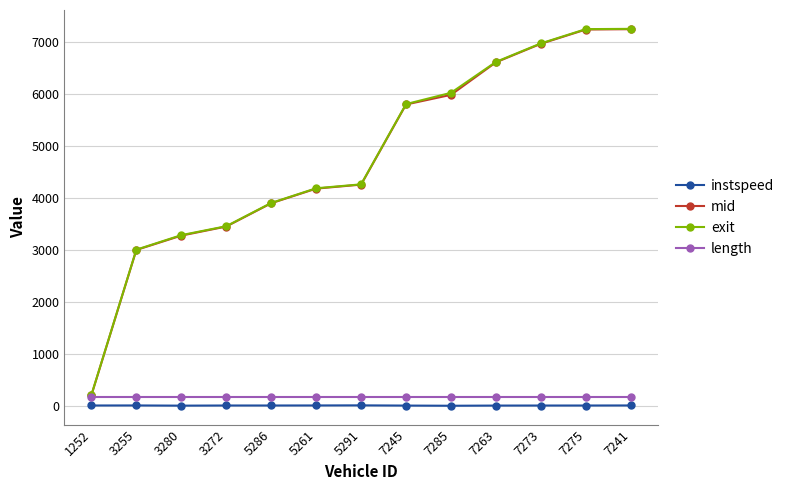

How many lines are shown in the chart?

4